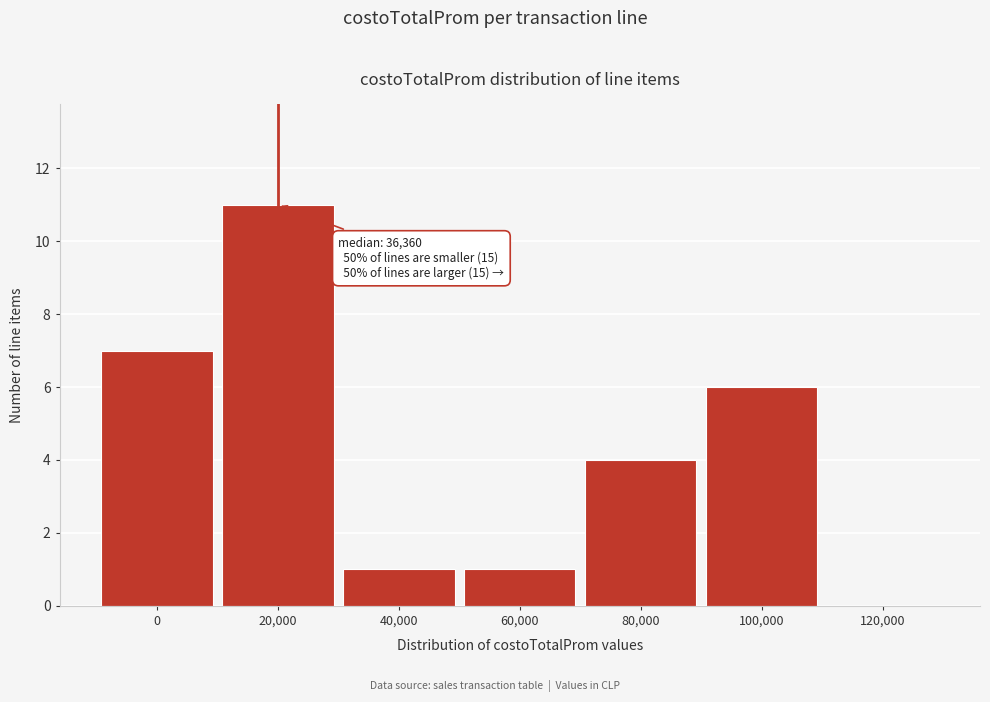

Reading left to right, what are all the values shown in this chart?

0=7	20,000=11	40,000=1	60,000=1	80,000=4	100,000=6	120,000=0